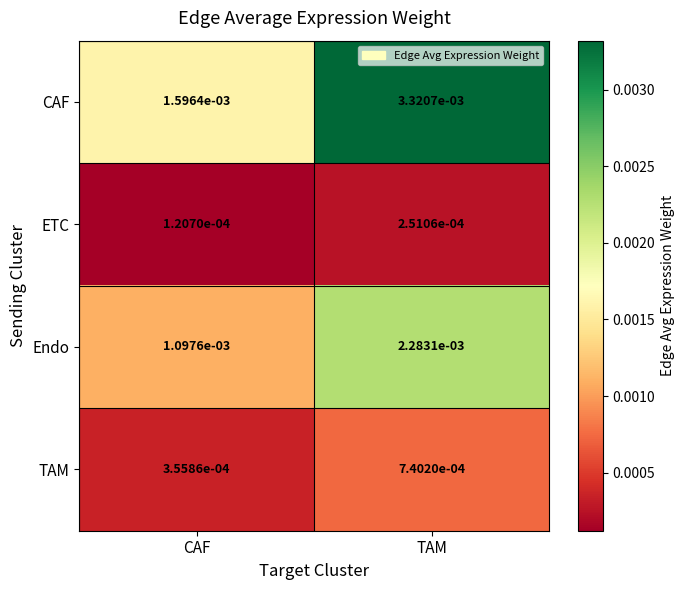

At which label is CAF closest to 0?

CAF